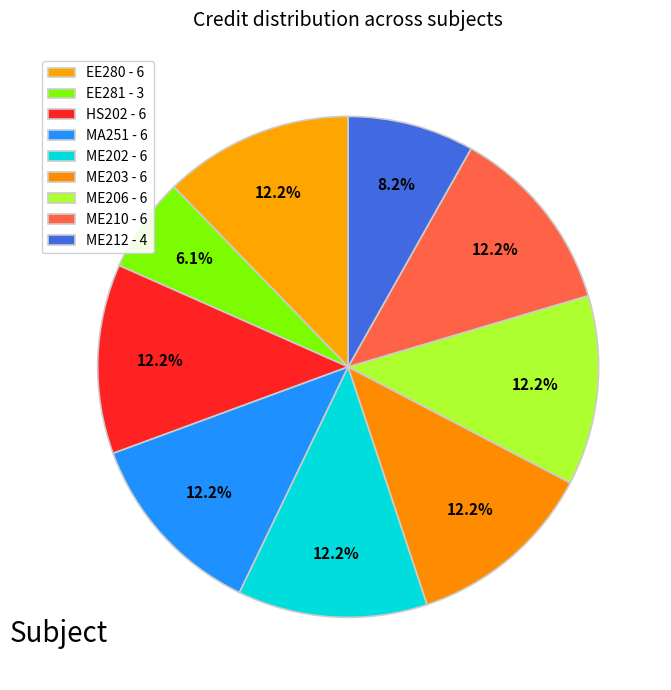

What percentage is the ME206 slice, to the nearest percent?

12%